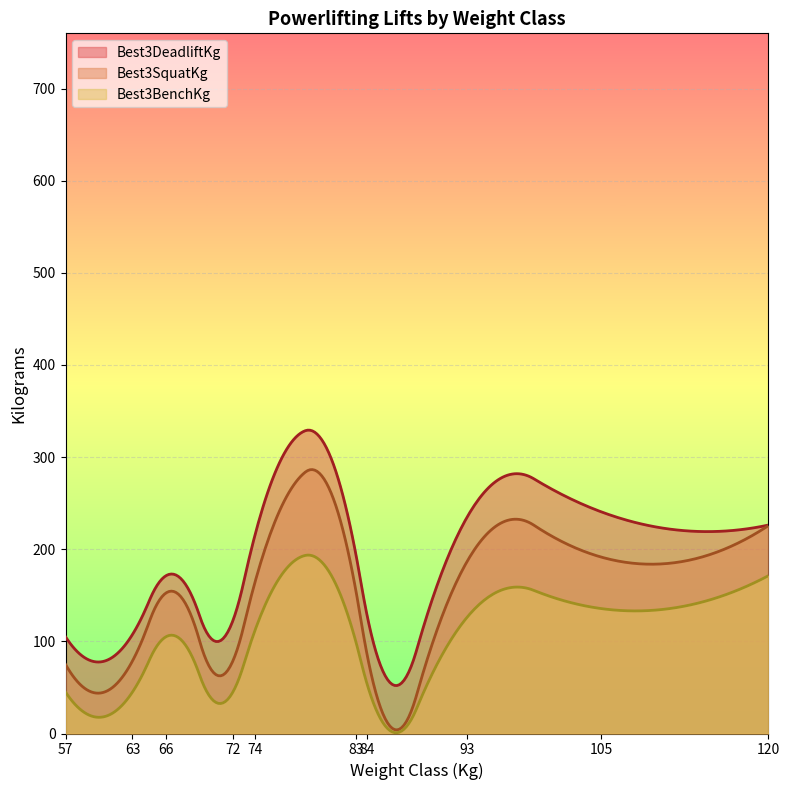

What are all the series names shown in the legend?

Best3DeadliftKg, Best3SquatKg, Best3BenchKg